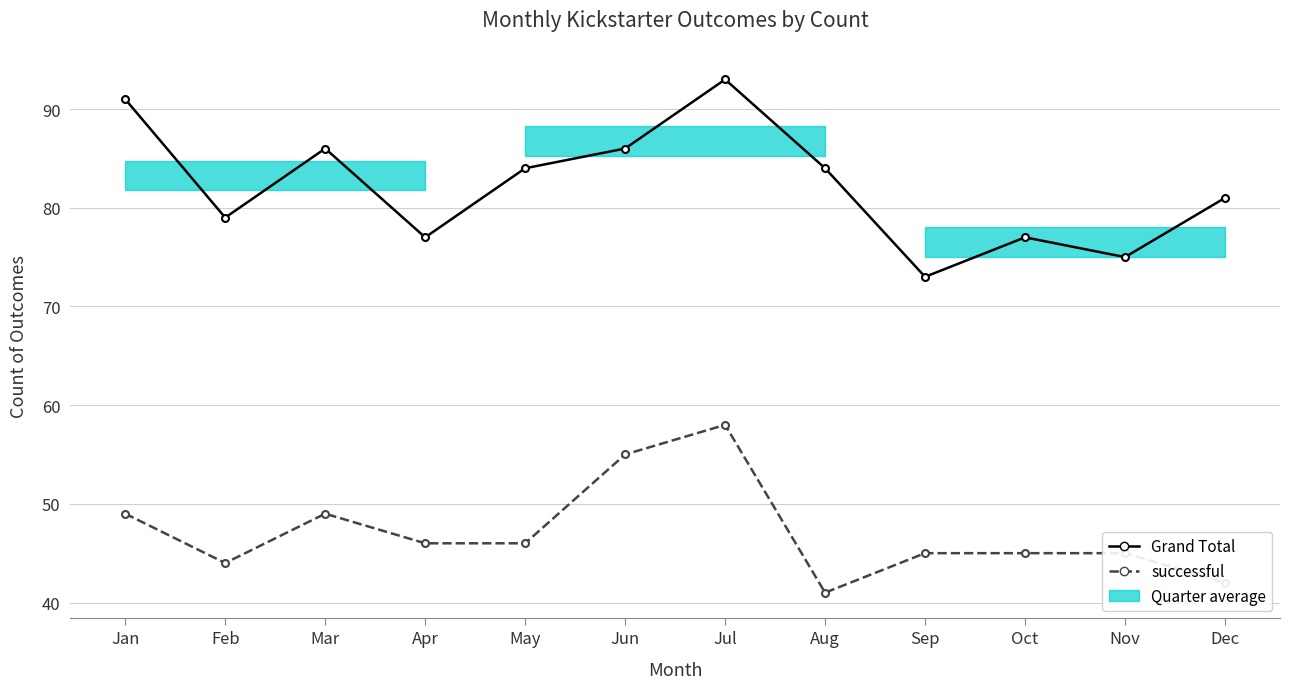

True or false: successful and Grand Total cross at least once.

False